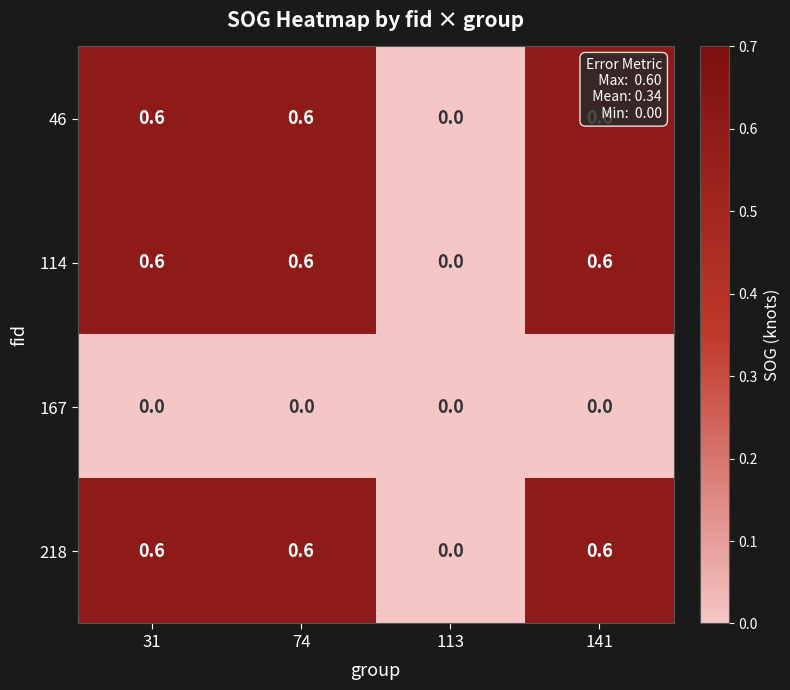

What is the sum of all 218 values?

1.8